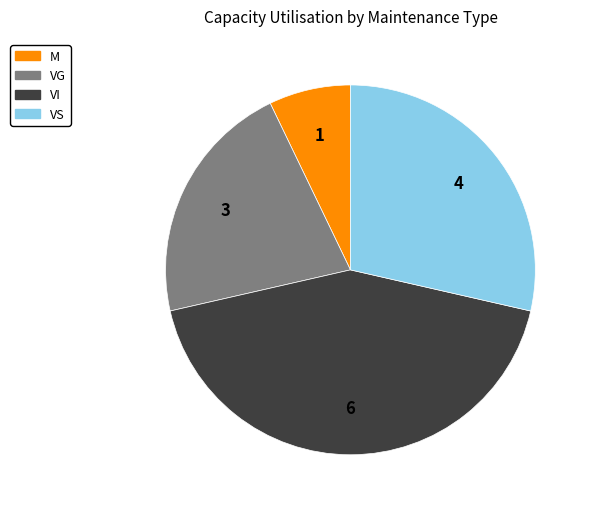

Rank the categories by value from lowest to highest.

M, VG, VS, VI